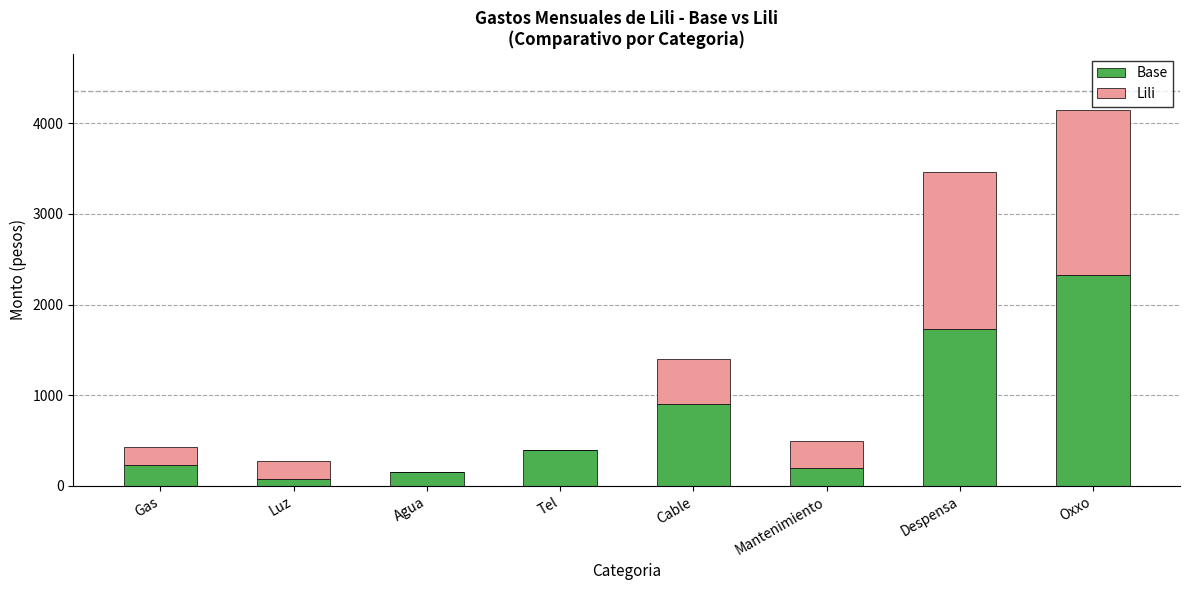

What is the sum of the Base values at Mantenimiento and Oxxo?

2525.0